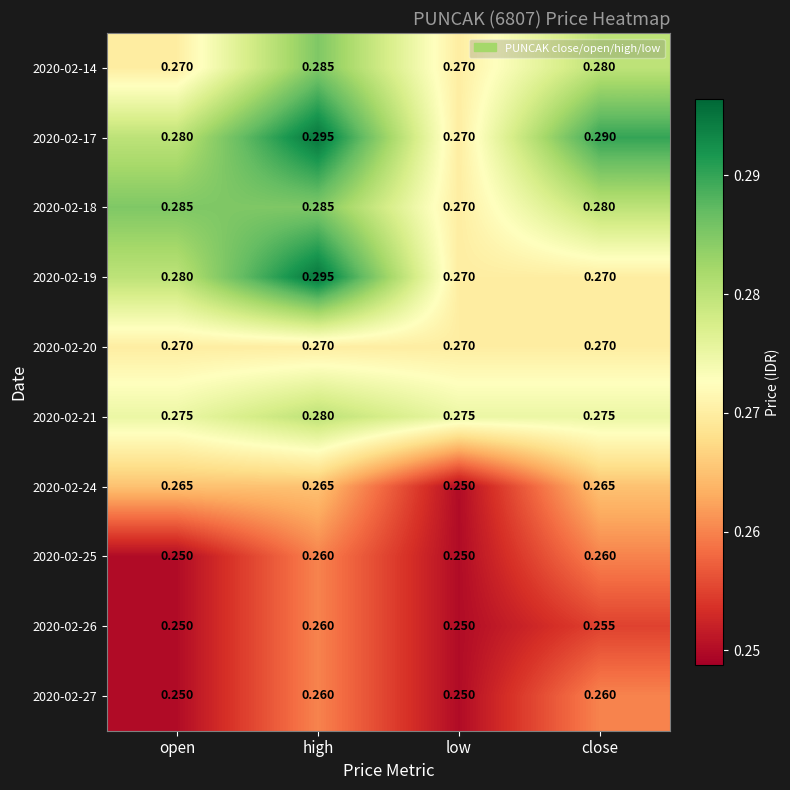

Where is 2020-02-18 nearest to the value 0?

low